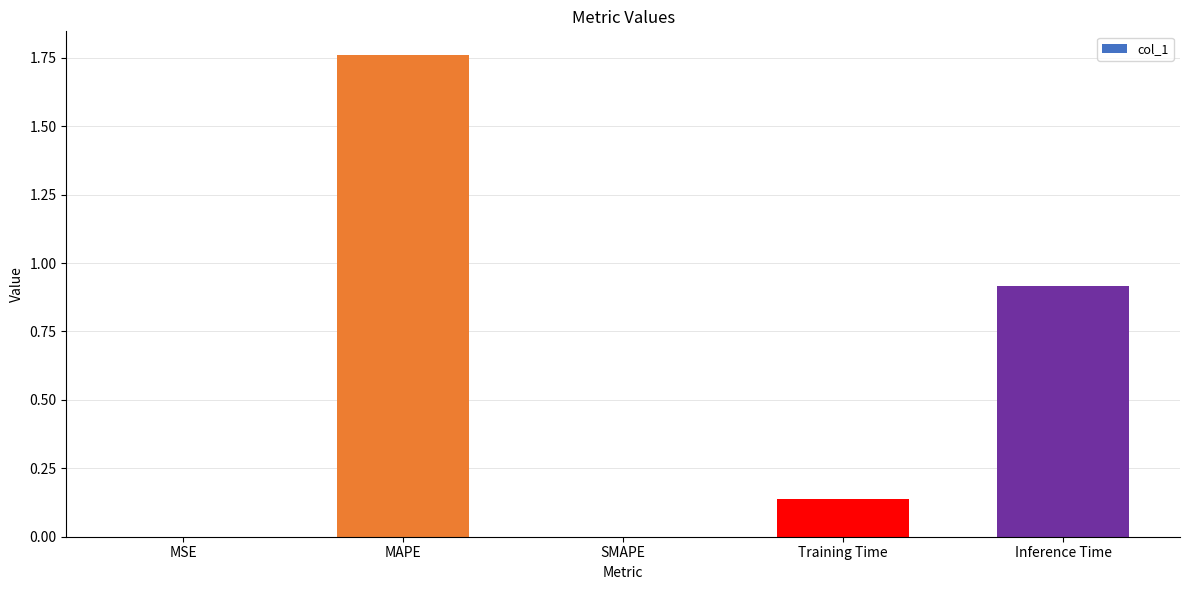

Which has a higher value, MAPE or Inference Time?

MAPE